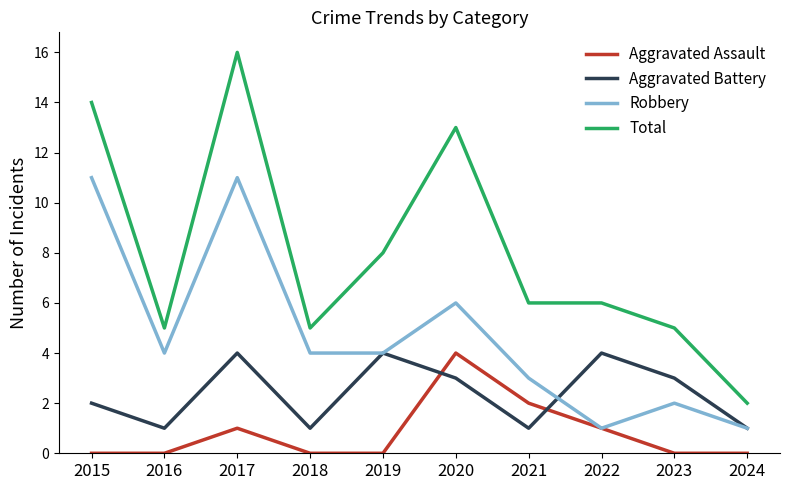

Does the chart have visible grid lines?

No